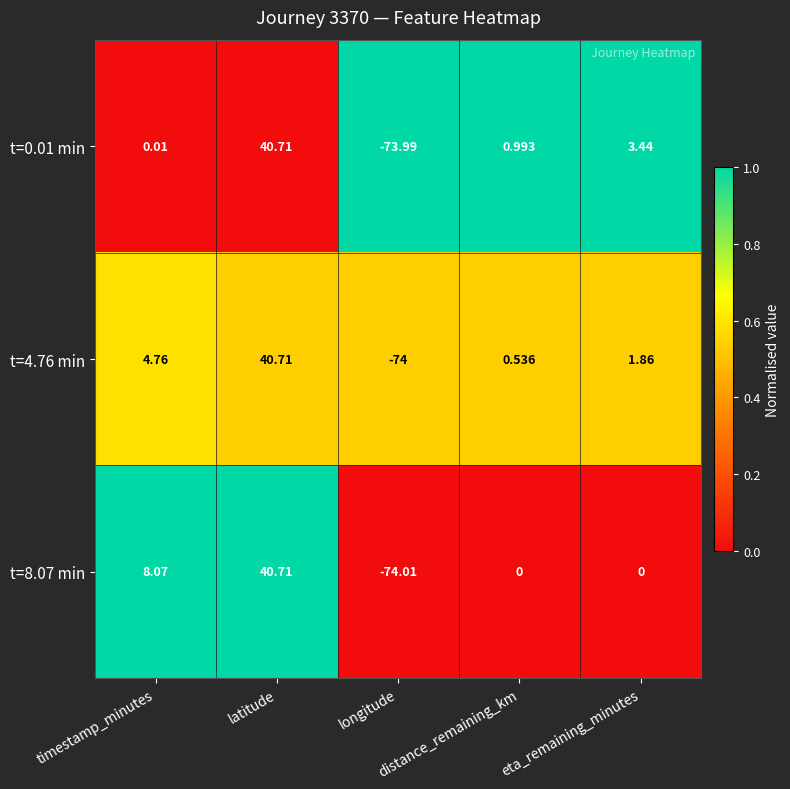

At which category does the chart reach its peak across all series?

latitude